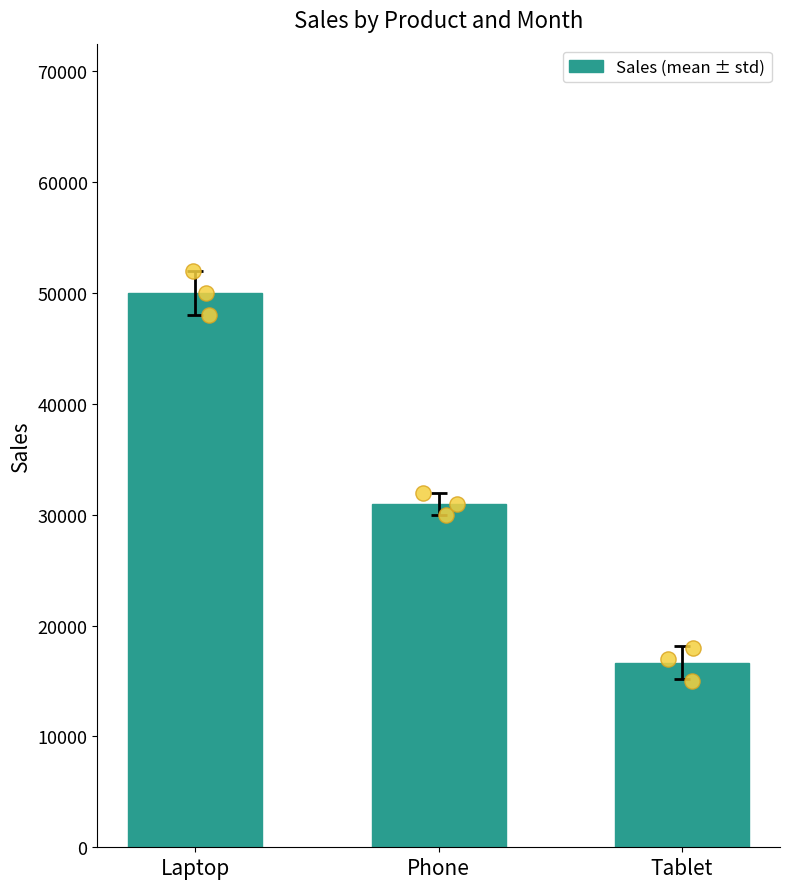

What is the change in value from Phone to Tablet?

-14333.3